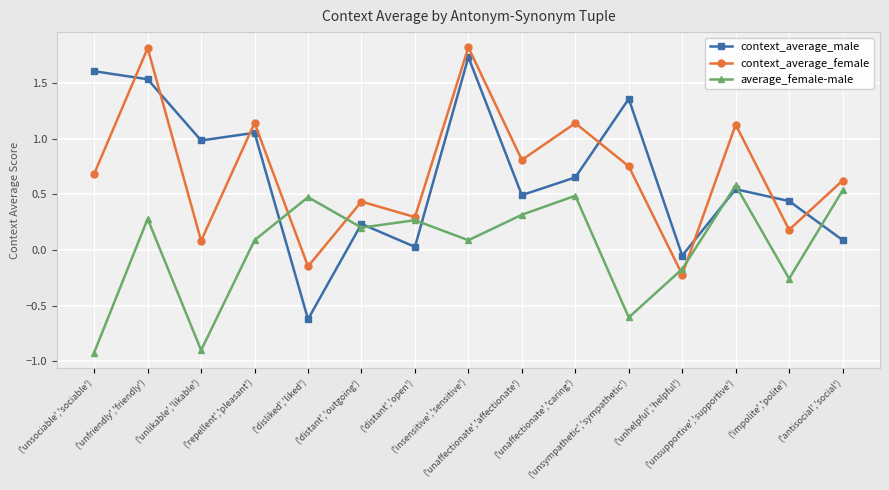

What are all the series names shown in the legend?

context_average_male, context_average_female, average_female-male